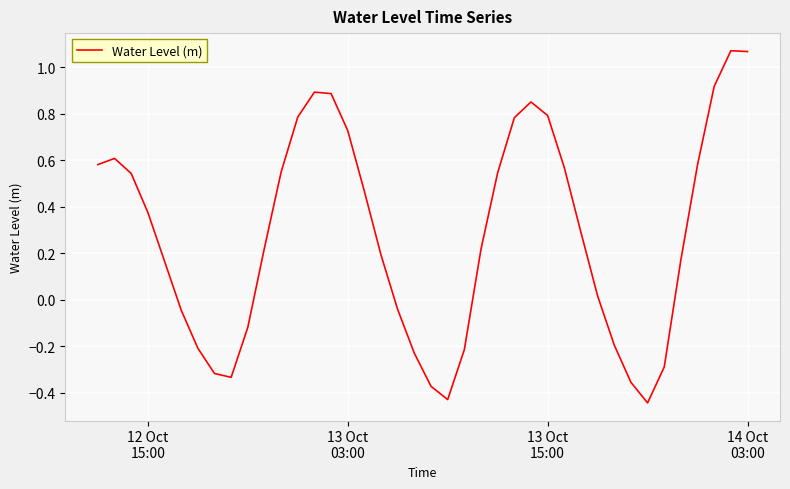

How many values are below zero?

14